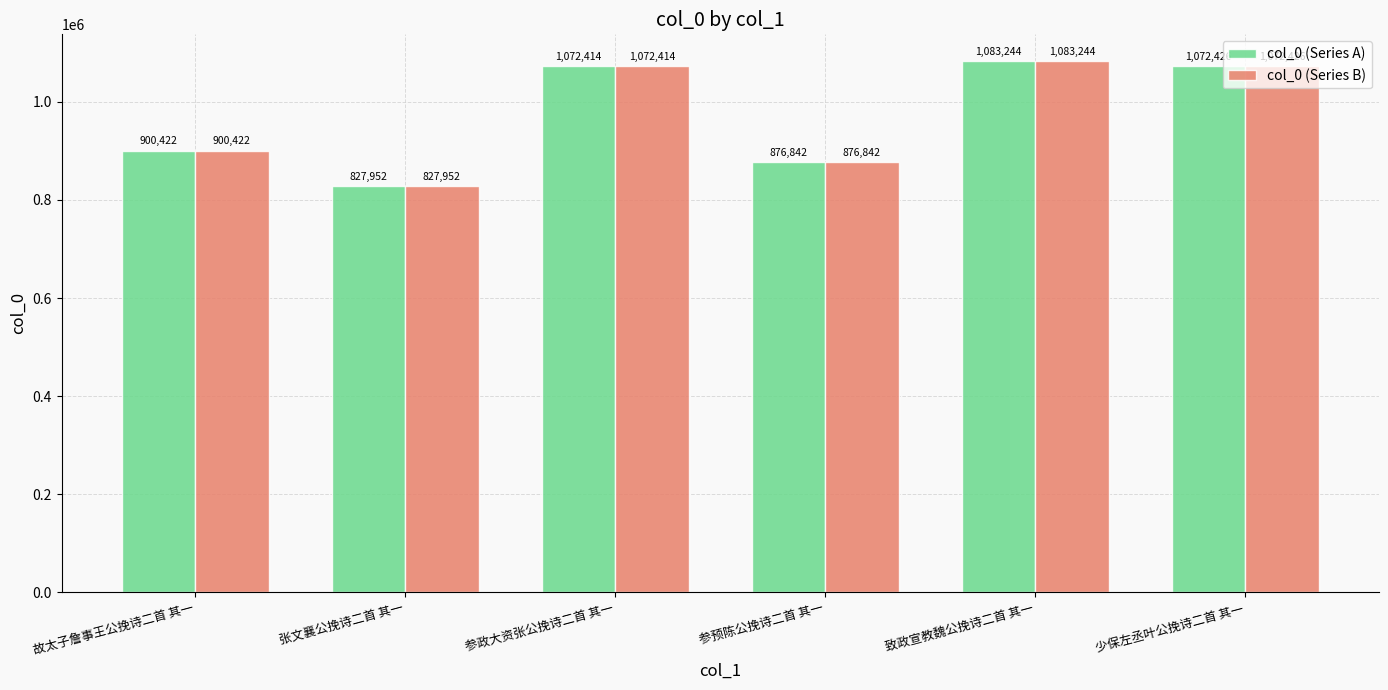

Is the value of col_0 (Series A) at 致政宣教魏公挽诗二首 其一 greater than the value of col_0 (Series B) at 故太子詹事王公挽诗二首 其一?

Yes